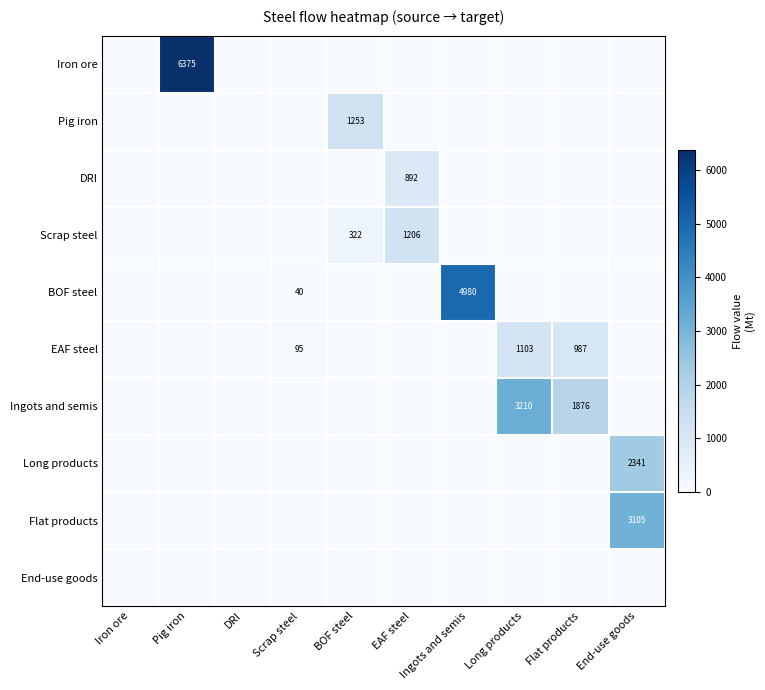

Which series changed the most between Scrap steel and EAF steel?

Scrap steel